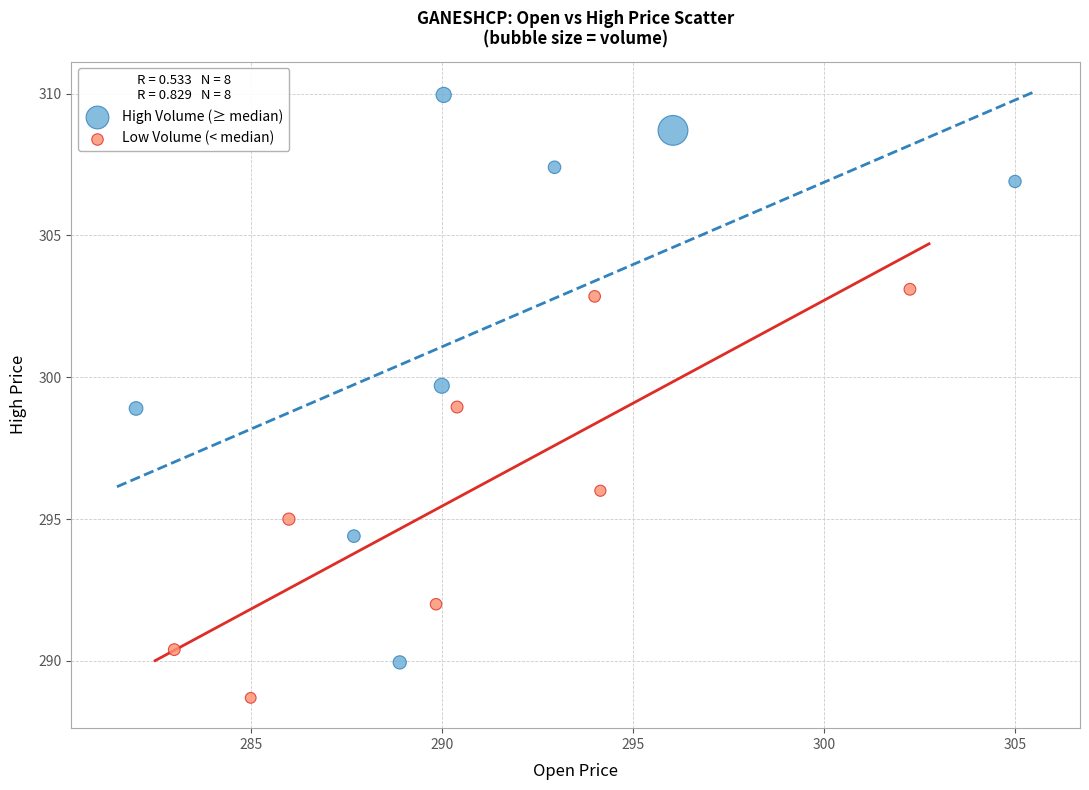

What are all the series names shown in the legend?

High Volume (≥ median), Low Volume (< median)